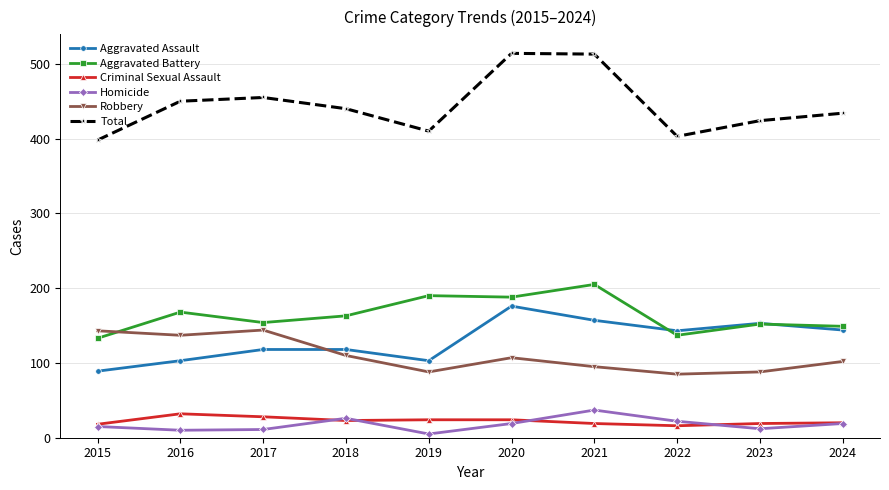

True or false: Criminal Sexual Assault and Robbery cross at least once.

False